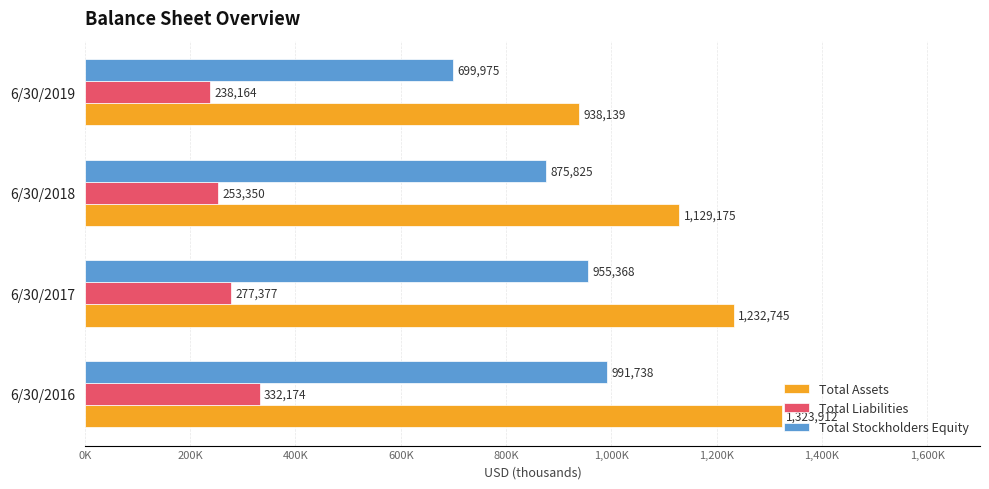

What are all the series names shown in the legend?

Total Assets, Total Liabilities, Total Stockholders Equity